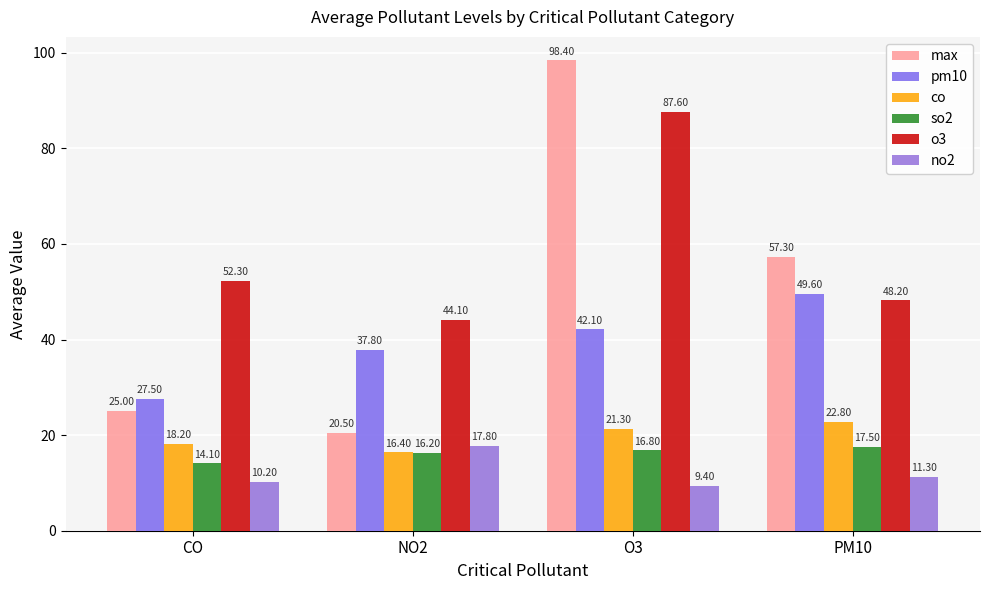

Which category has the highest value in the max series?

O3